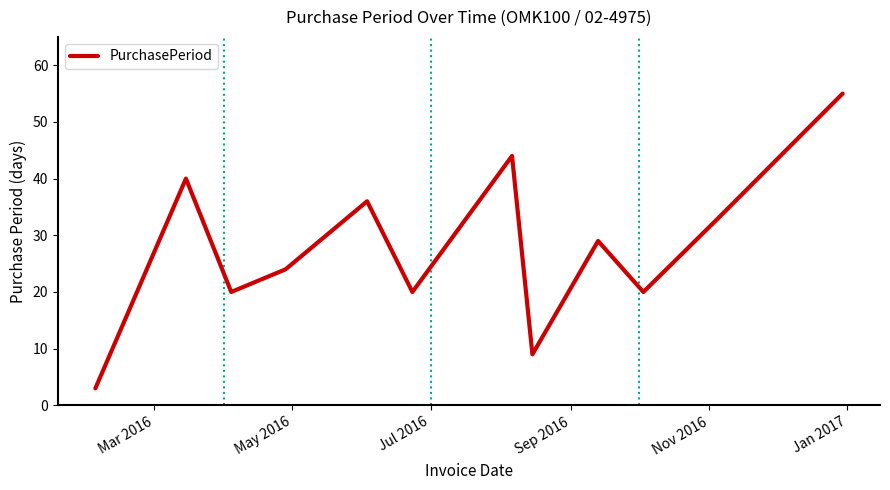

What is the greatest value displayed?

55